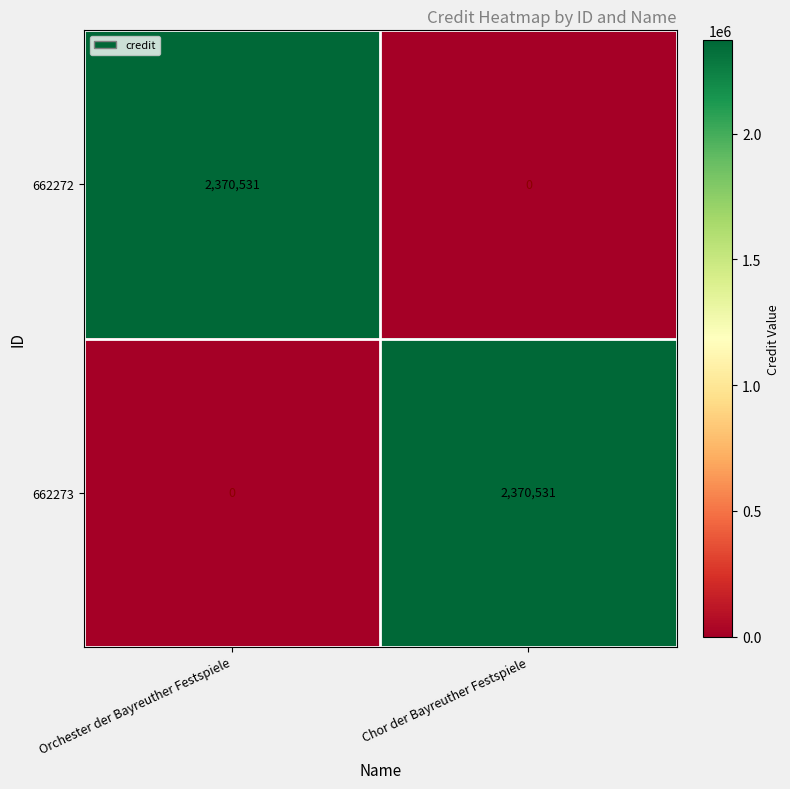

Rank the series at Orchester der Bayreuther Festspiele from lowest to highest value.

662273, 662272